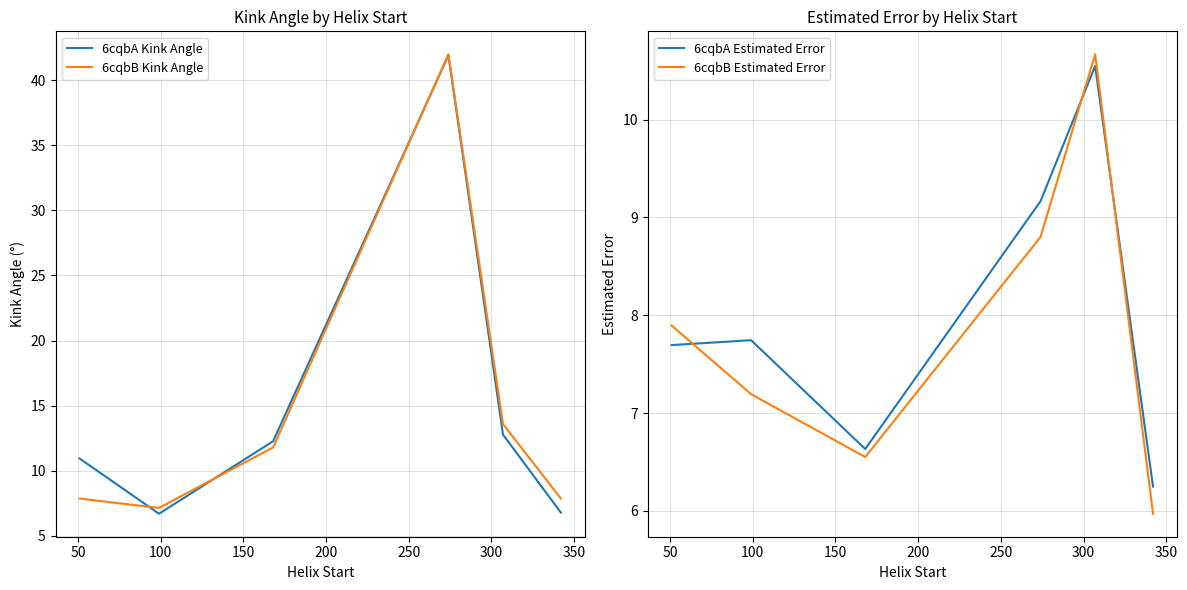

What is the difference between the maximum and second lowest values in the 6cqbA Kink Angle series?

35.1